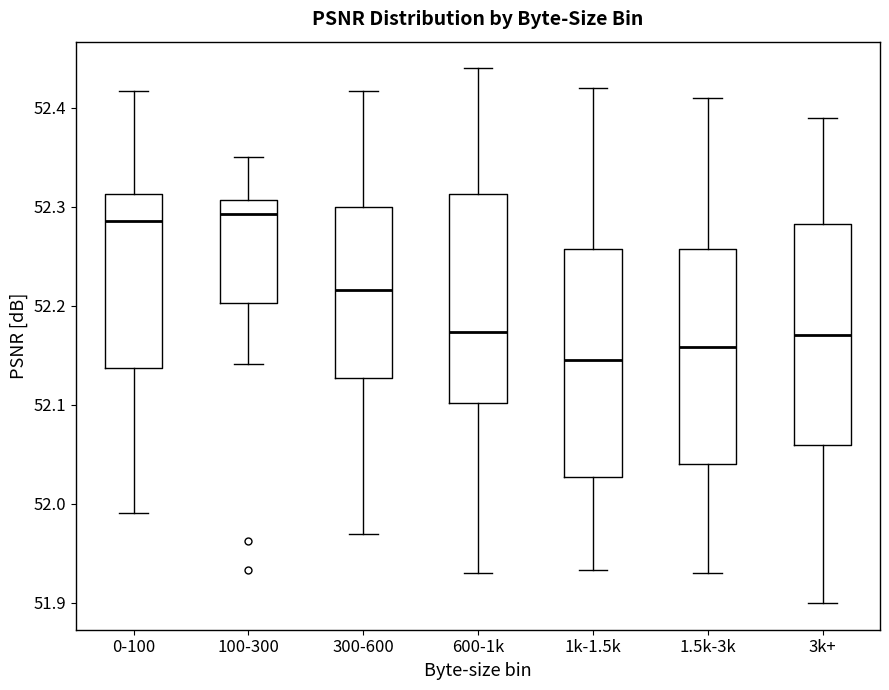

Where is the lower edge of the box for 1.5k-3k on the y-axis? The values are not printed on the chart, so give them approximately, as read against the axis.

52.04